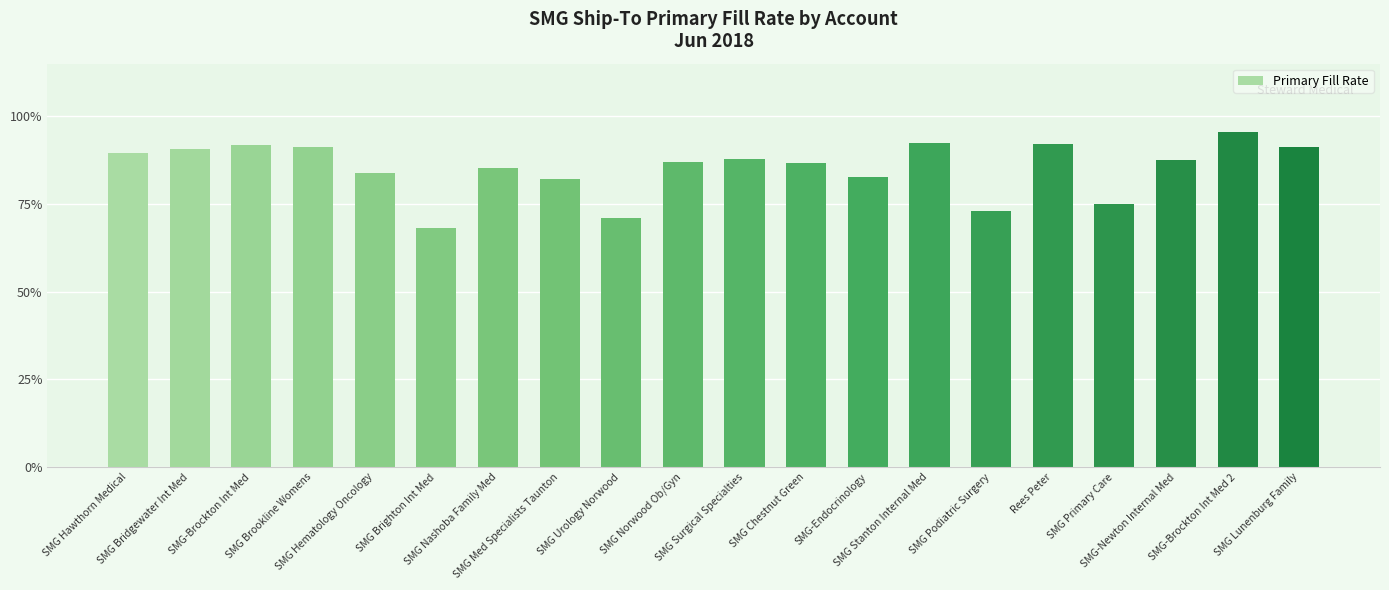

What is the difference between the maximum and minimum values?

0.3